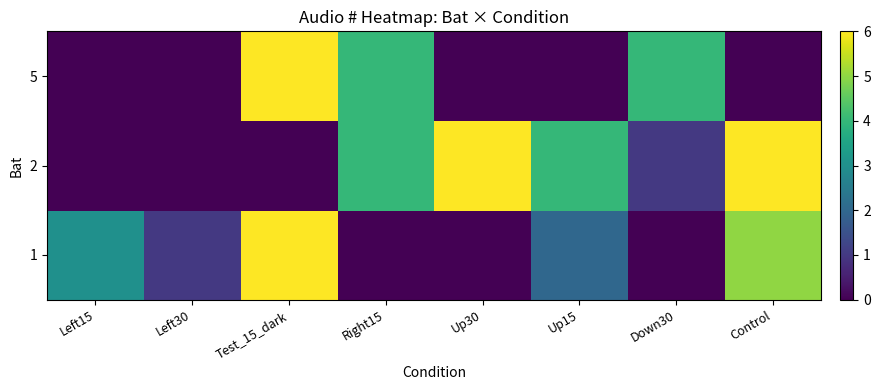

Which label corresponds to the smallest value in the chart?

Right15